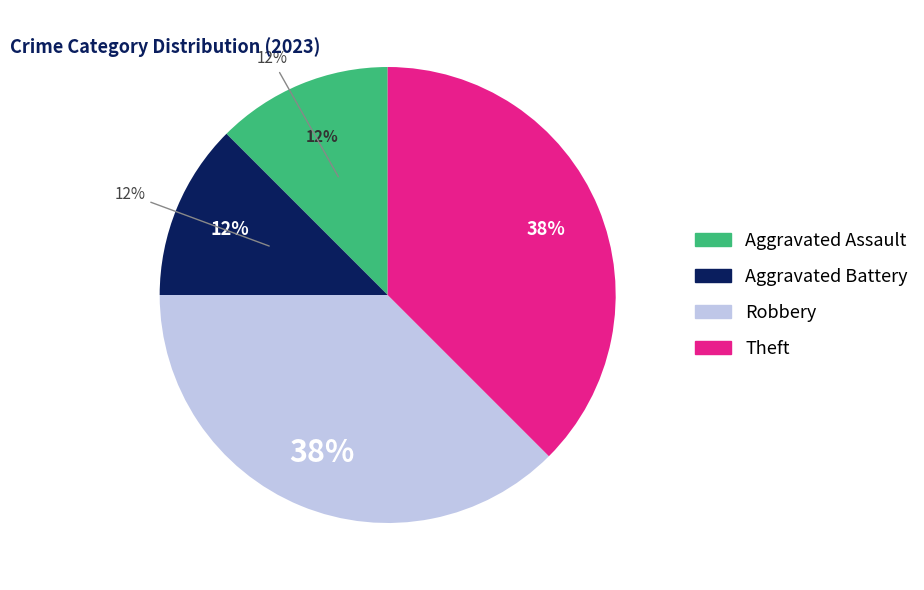

What is the ratio of the value at Aggravated Battery to the value at Aggravated Assault?

1.0